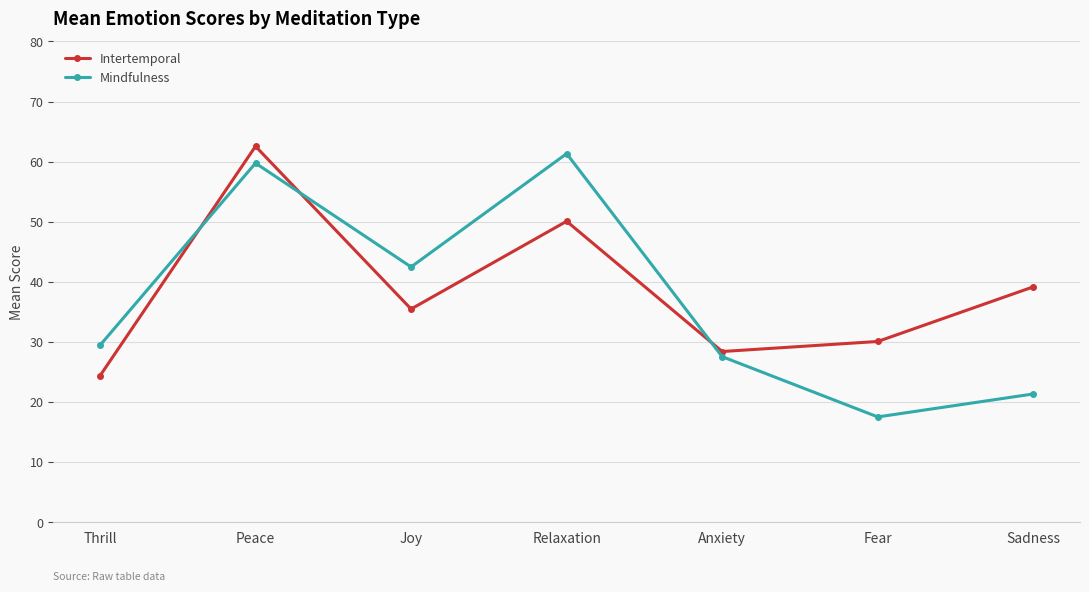

Which series has the largest total across all categories?

Intertemporal